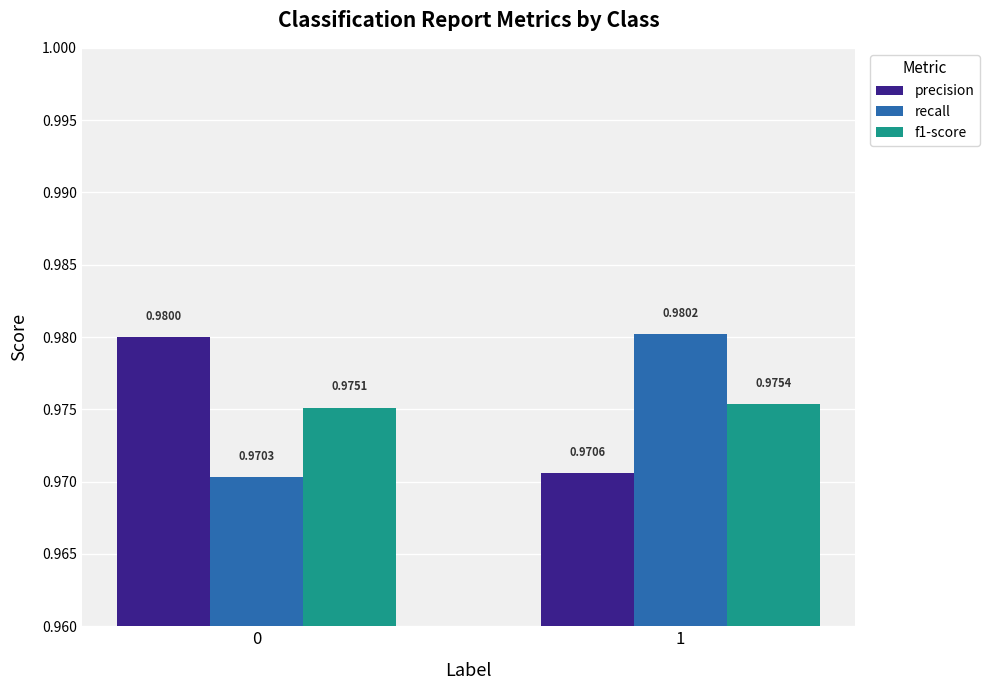

How many bars are there in each group?

3